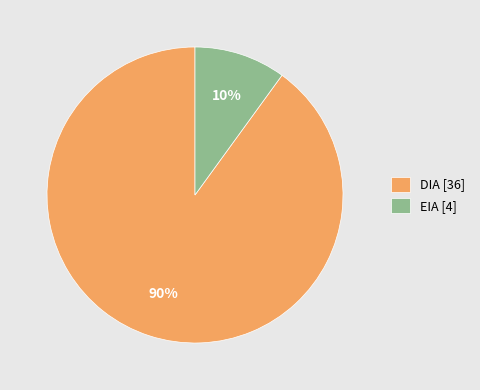

Do DIA and EIA together represent more than half of the pie?

Yes